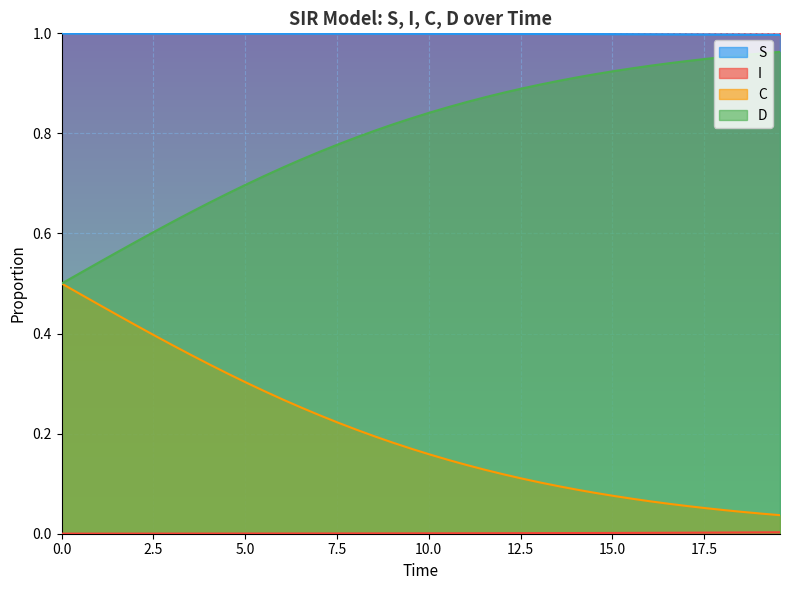

True or false: S and D intersect in this chart.

False